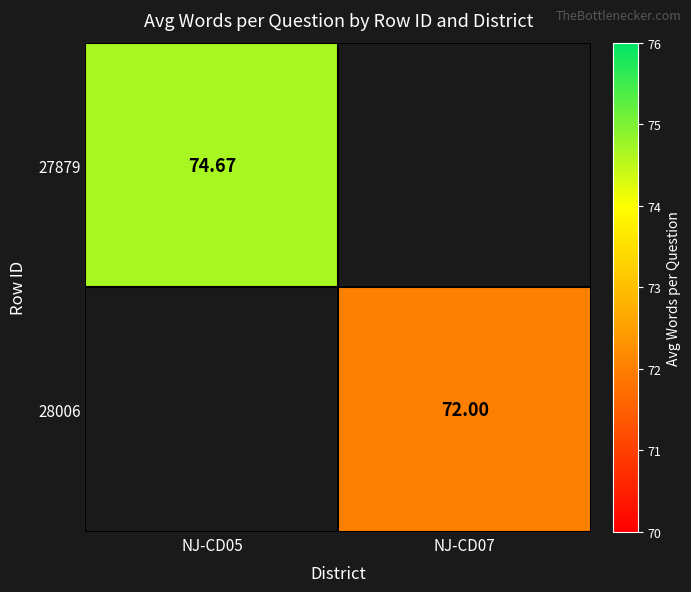

Is the value of 28006 at NJ-CD07 greater than the value of 27879 at NJ-CD05?

No